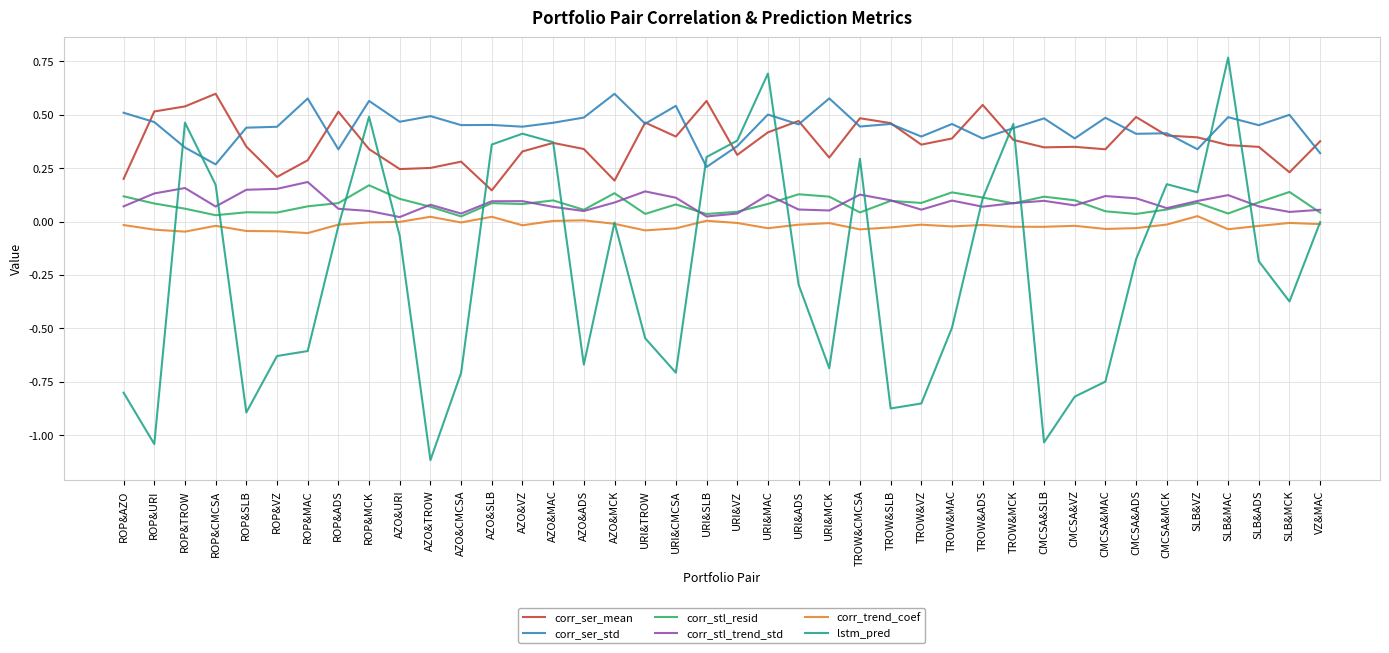

The value of lstm_pred at URI&ADS is -0.3. True or false?

True